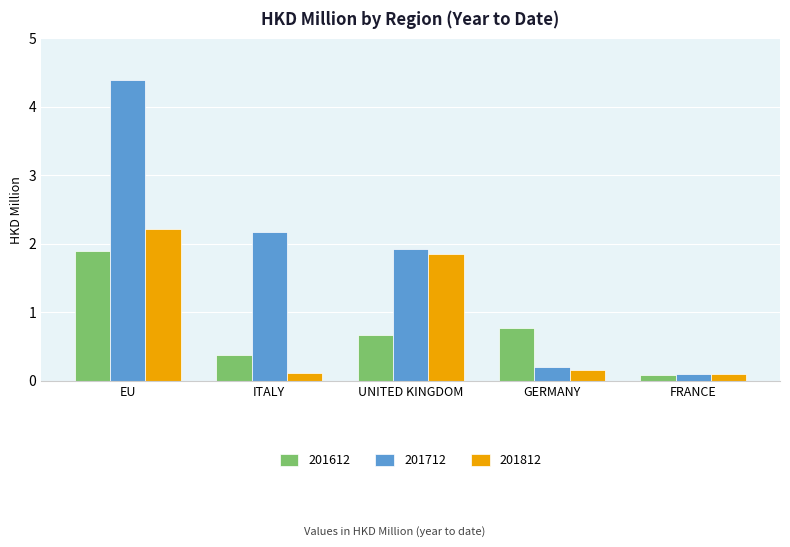

How many bars are there in each group?

3